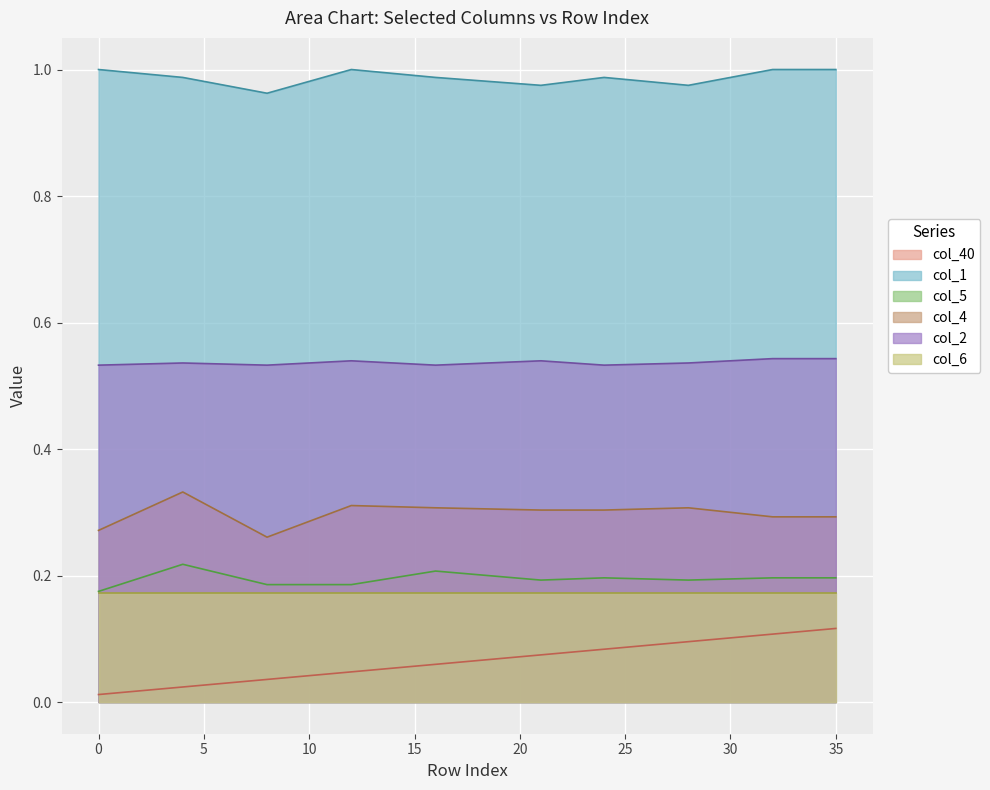

What is the spread (max minus min) of values at 22?

0.9